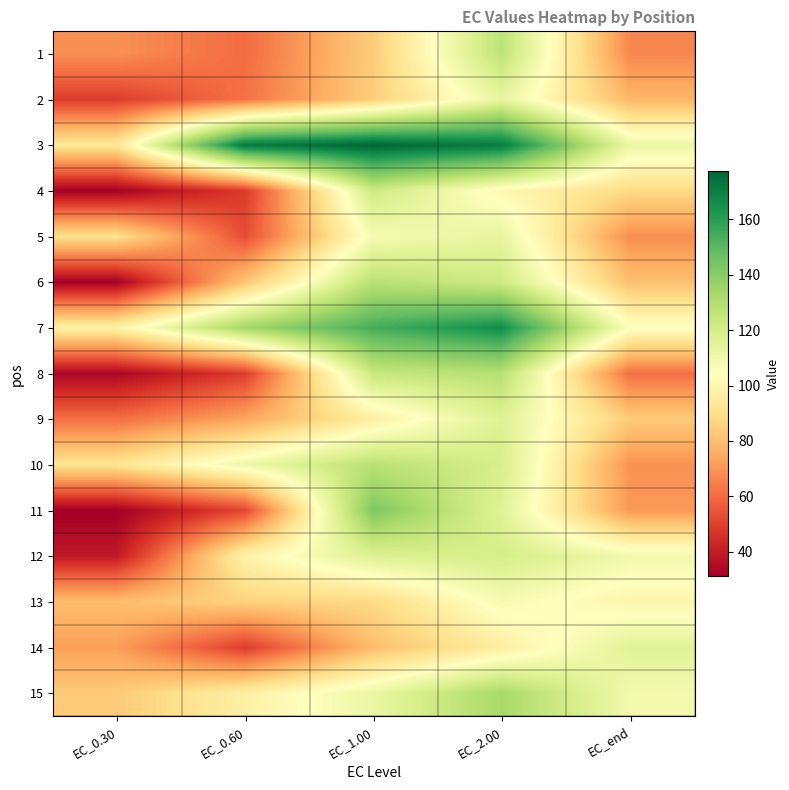

Reading right to left, list all the values displayed in this chart.

1: EC_end=66.4	EC_2.00=126.7	EC_1.00=84.1	EC_0.60=60.1	EC_0.30=68.6
2: EC_end=78.0	EC_2.00=112.8	EC_1.00=84.4	EC_0.60=61.7	EC_0.30=49.1
3: EC_end=111.4	EC_2.00=170.9	EC_1.00=177.4	EC_0.60=172.1	EC_0.30=93.5
4: EC_end=88.2	EC_2.00=101.2	EC_1.00=121.6	EC_0.60=48.5	EC_0.30=31.5
5: EC_end=67.9	EC_2.00=113.0	EC_1.00=107.7	EC_0.60=53.0	EC_0.30=91.0
6: EC_end=80.4	EC_2.00=121.7	EC_1.00=127.9	EC_0.60=81.9	EC_0.30=31.7
7: EC_end=105.2	EC_2.00=165.6	EC_1.00=154.3	EC_0.60=133.7	EC_0.30=98.4
8: EC_end=60.9	EC_2.00=128.9	EC_1.00=123.9	EC_0.60=48.8	EC_0.30=33.4
9: EC_end=83.6	EC_2.00=116.4	EC_1.00=96.6	EC_0.60=73.6	EC_0.30=60.7
10: EC_end=69.0	EC_2.00=119.1	EC_1.00=127.6	EC_0.60=110.5	EC_0.30=92.1
11: EC_end=70.4	EC_2.00=115.9	EC_1.00=142.4	EC_0.60=51.5	EC_0.30=31.1
12: EC_end=109.5	EC_2.00=119.7	EC_1.00=116.9	EC_0.60=98.7	EC_0.30=39.1
13: EC_end=99.5	EC_2.00=107.5	EC_1.00=88.2	EC_0.60=85.8	EC_0.30=79.9
14: EC_end=115.4	EC_2.00=96.2	EC_1.00=79.8	EC_0.60=48.9	EC_0.30=71.9
15: EC_end=109.1	EC_2.00=132.6	EC_1.00=111.8	EC_0.60=97.2	EC_0.30=83.4